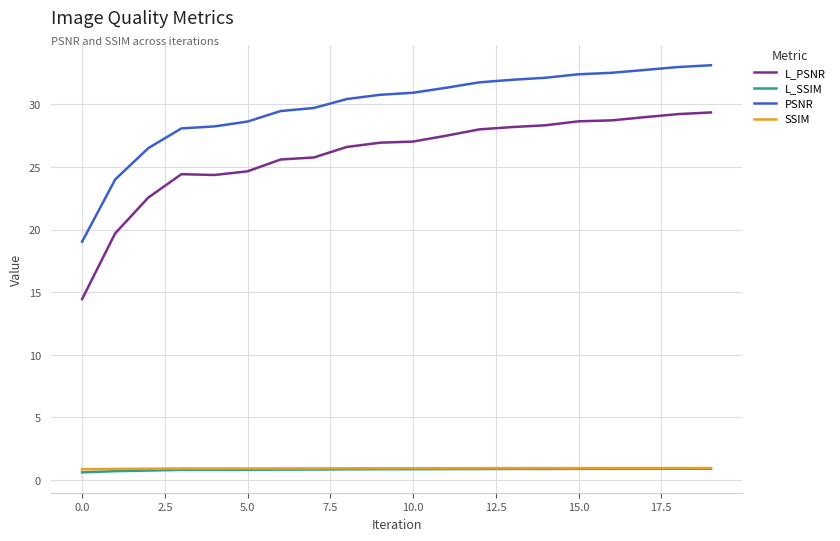

True or false: PSNR and L_SSIM intersect in this chart.

False